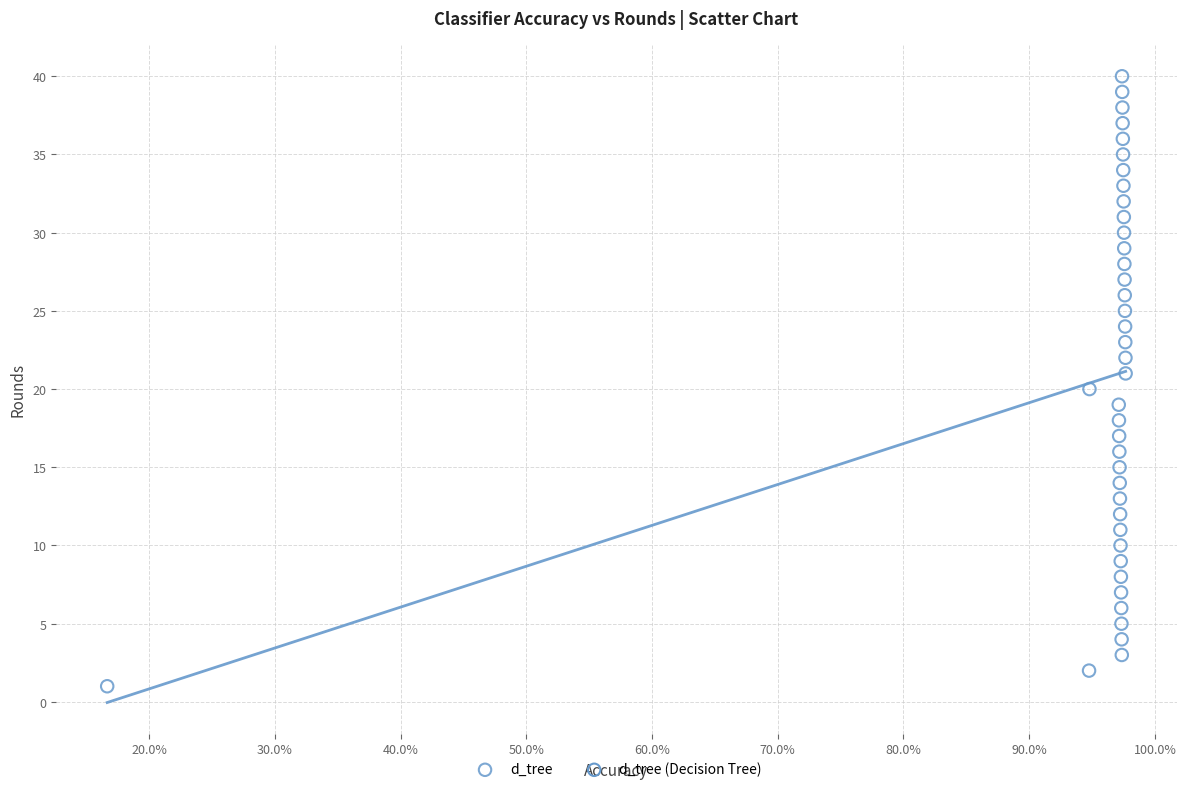

What is the range of Y values (max minus min)?

39